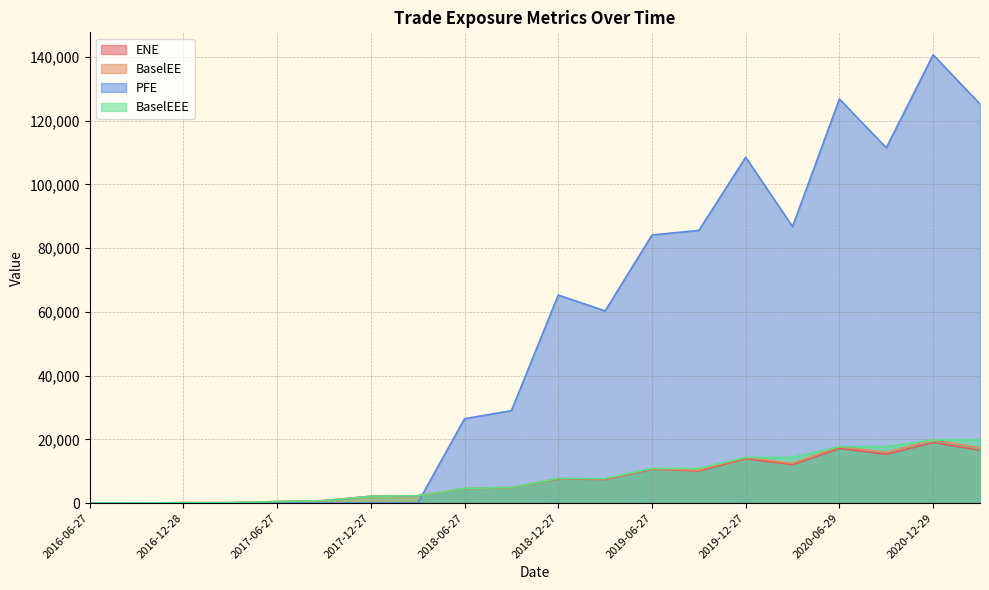

What is the difference between the maximum and minimum values in the BaselEEE series?

19803.9